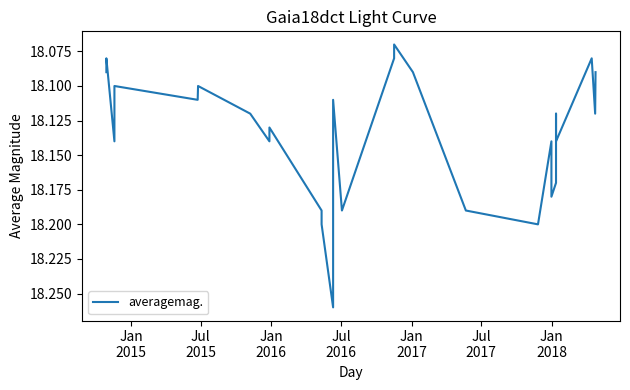

How many series are shown in this chart?

1